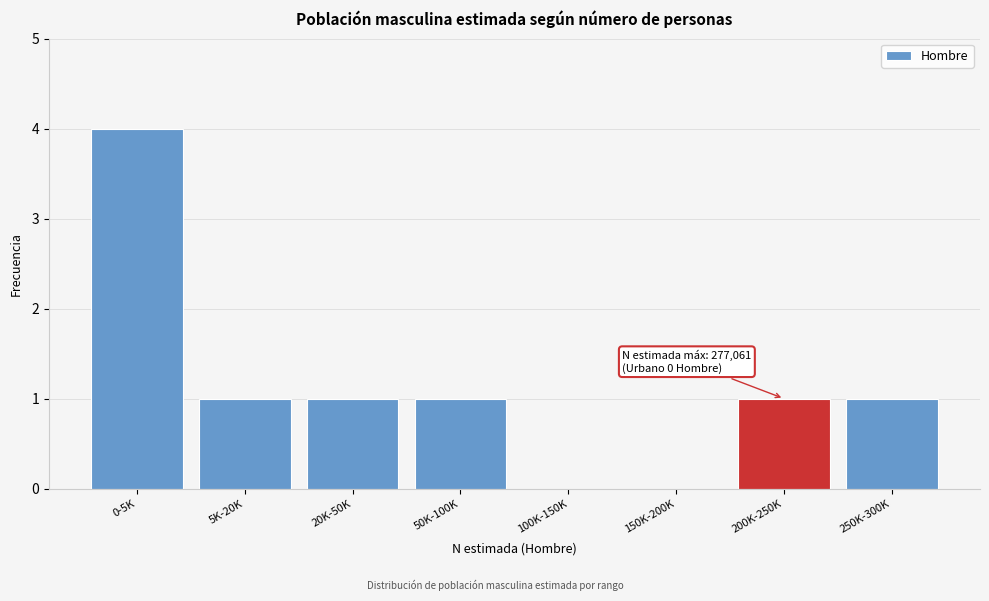

Reading left to right, extract all data points from this chart.

0-5K=4	5K-20K=1	20K-50K=1	50K-100K=1	100K-150K=0	150K-200K=0	200K-250K=1	250K-300K=1